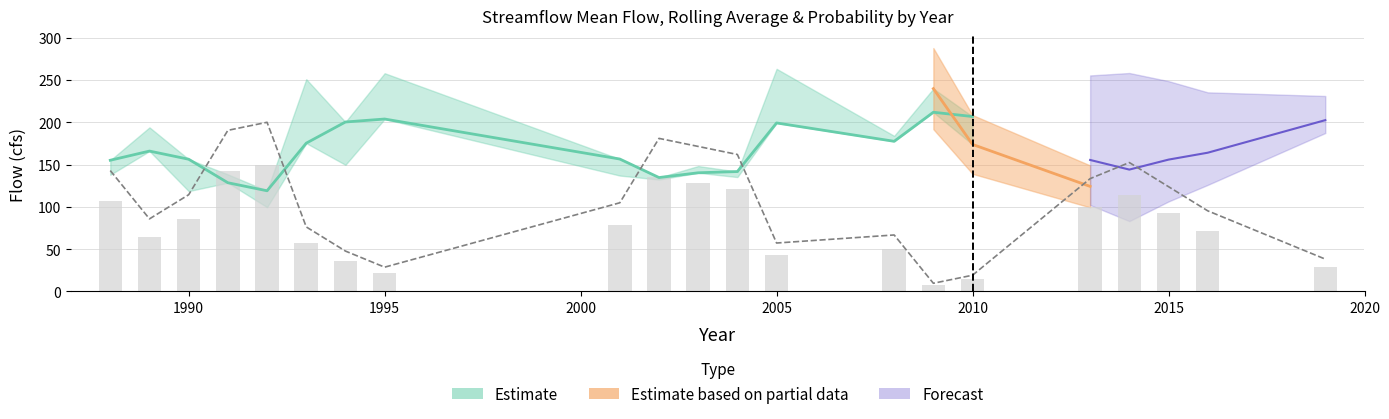

Is it true that Rolling_Average(cfs) equals 203.9 at 1995?

True